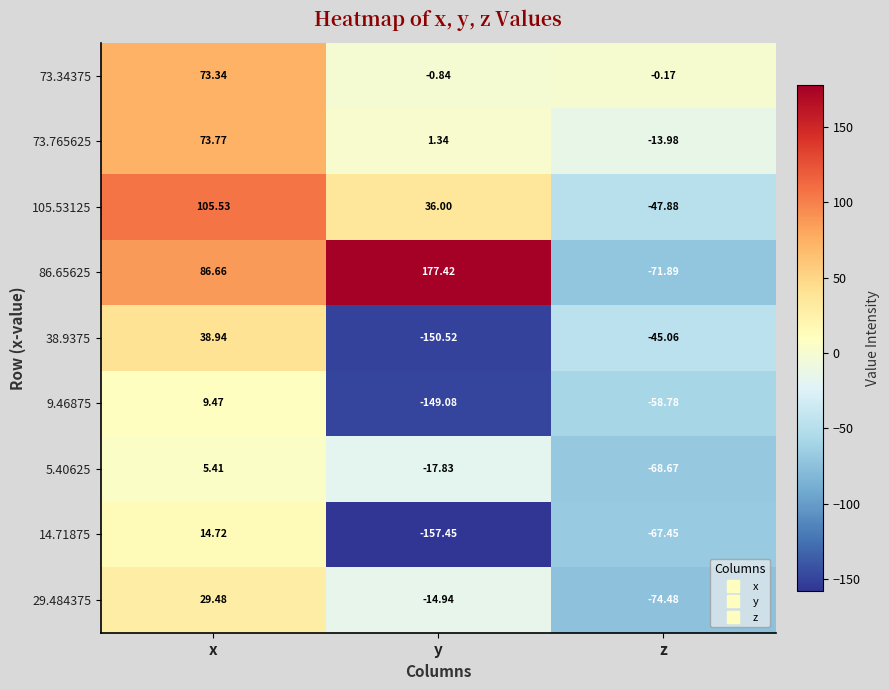

How many data points does each series have?

3